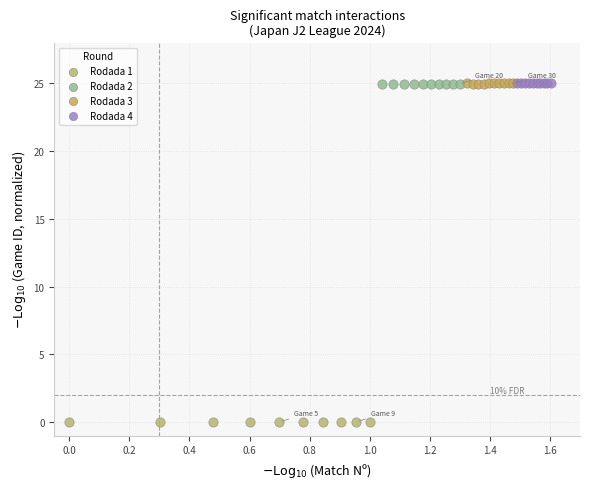

Which series contains the lowest Y value?

Rodada 1